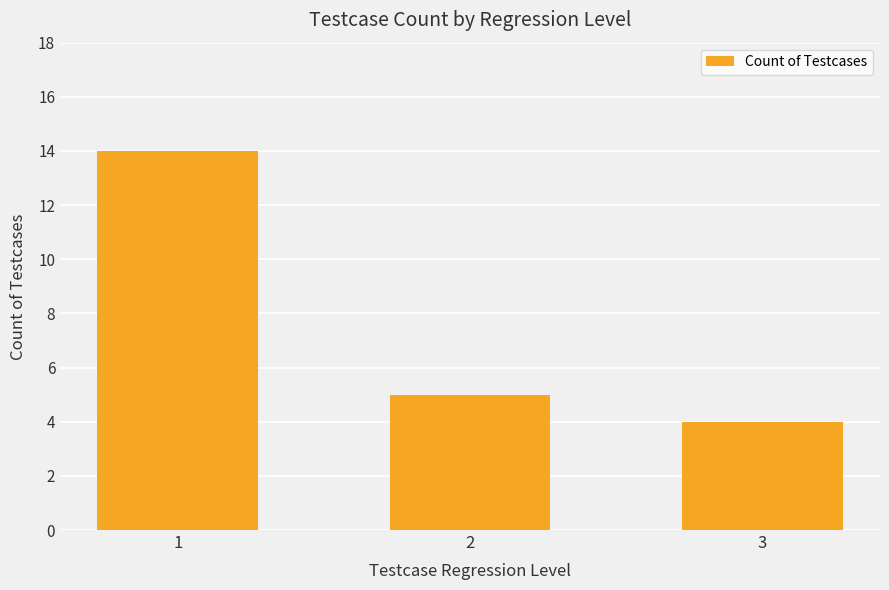

Which category has the highest value across all series?

1